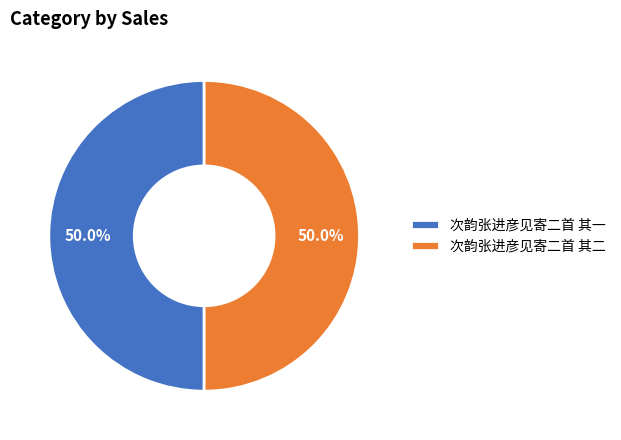

What is the ratio of the value at 次韵张进彦见寄二首 其二 to the value at 次韵张进彦见寄二首 其一?

1.0